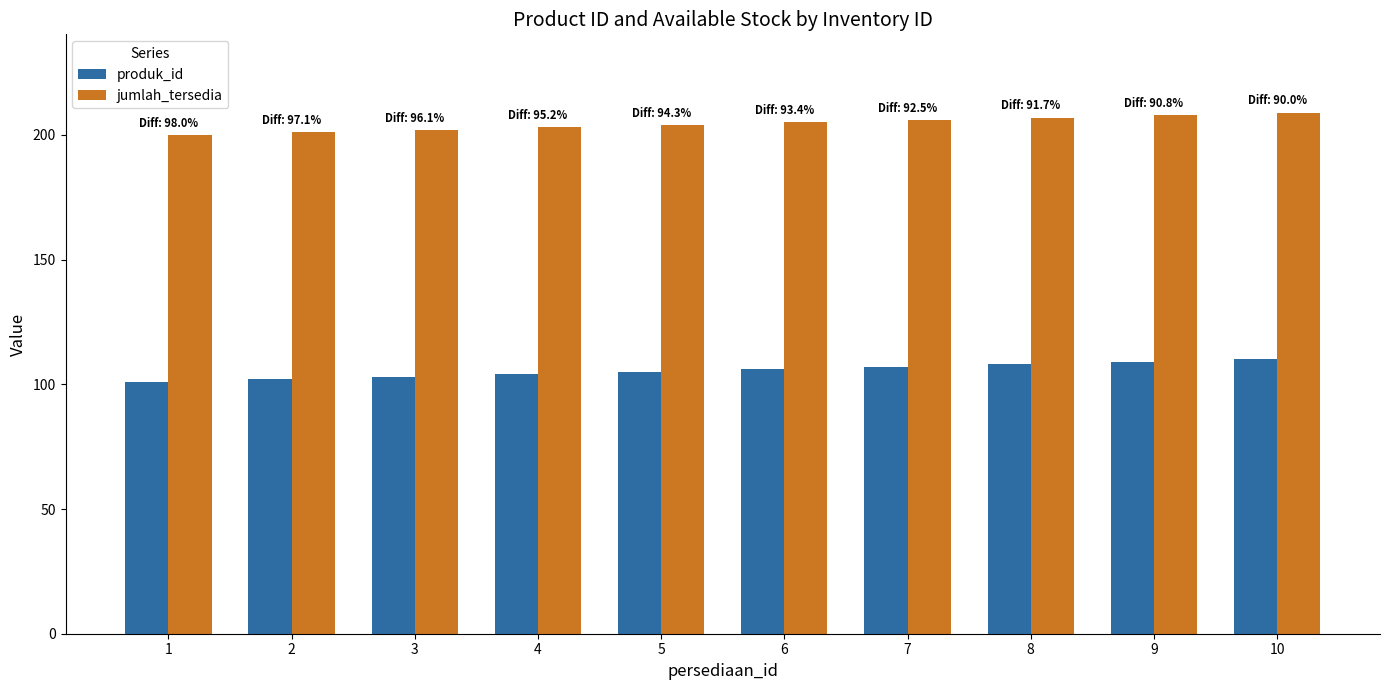

What are all the series names shown in the legend?

produk_id, jumlah_tersedia